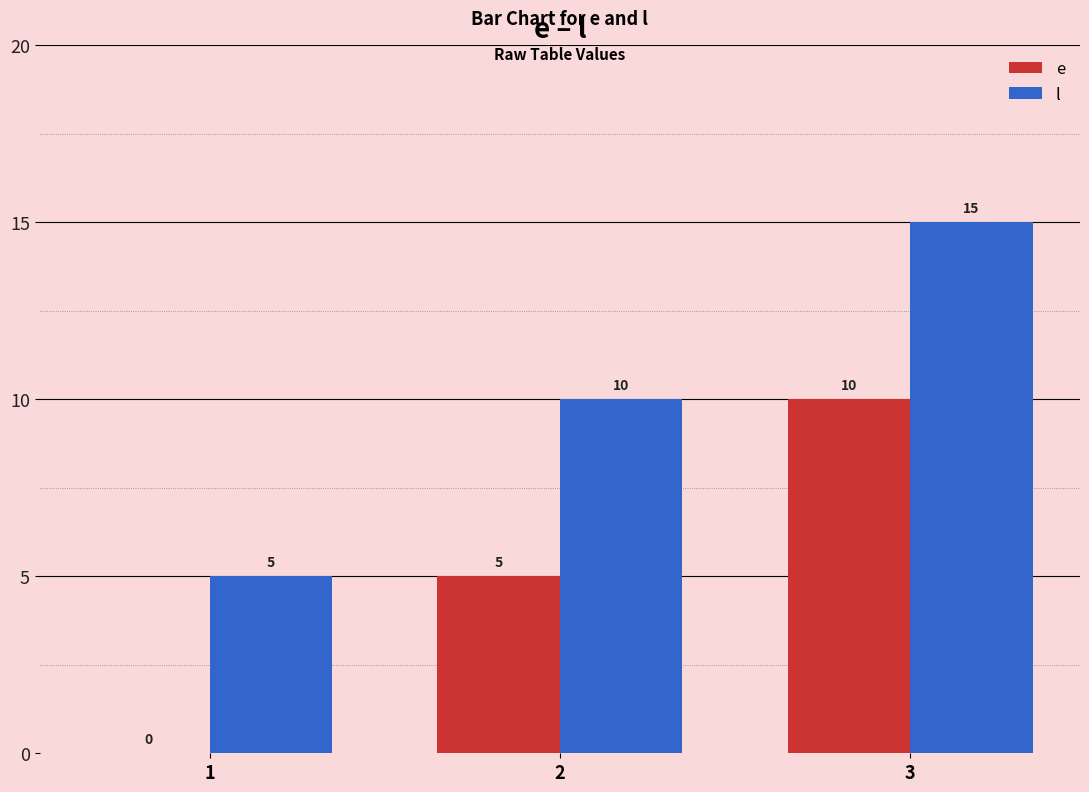

How many data points does each series have?

3